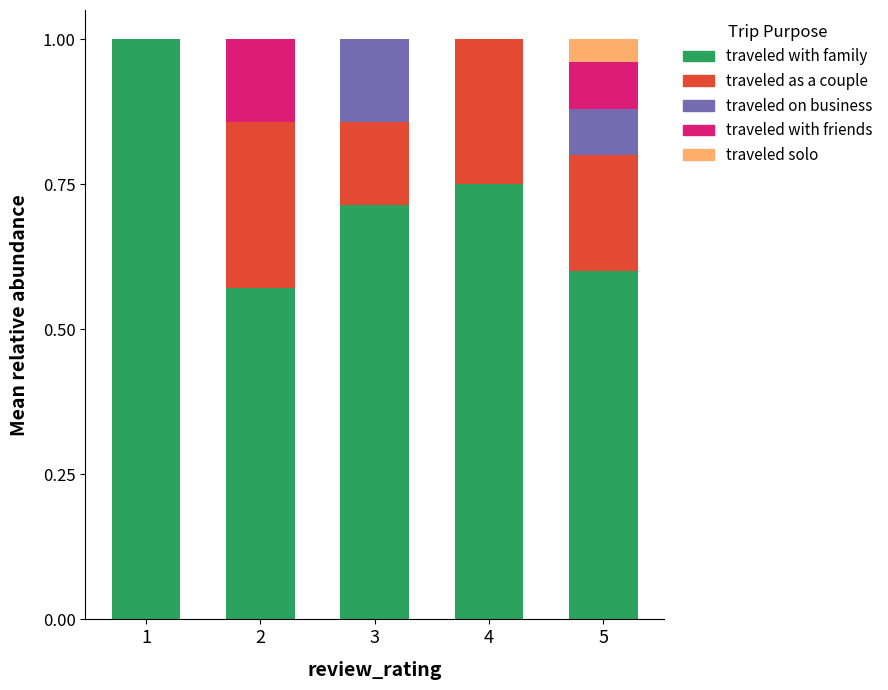

Is it true that traveled with family equals 0.3 at 5?

False